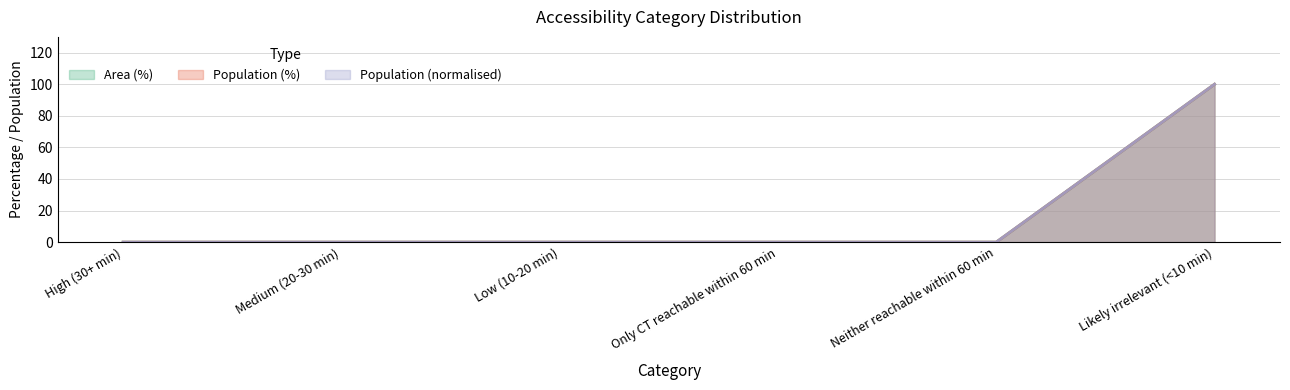

Between Low (10-20 min) and Likely irrelevant (<10 min), which series saw the biggest shift?

Area (%)